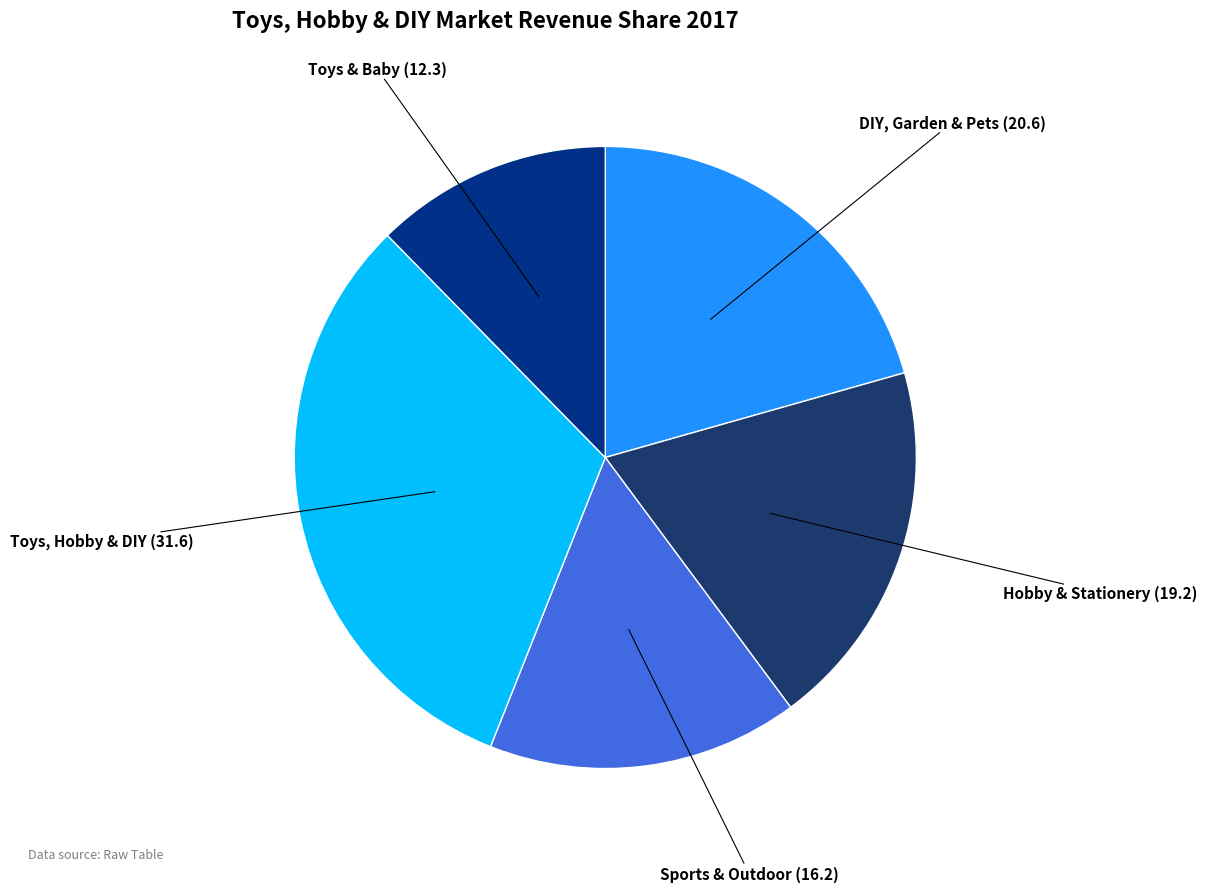

How many slices are in this pie chart?

5